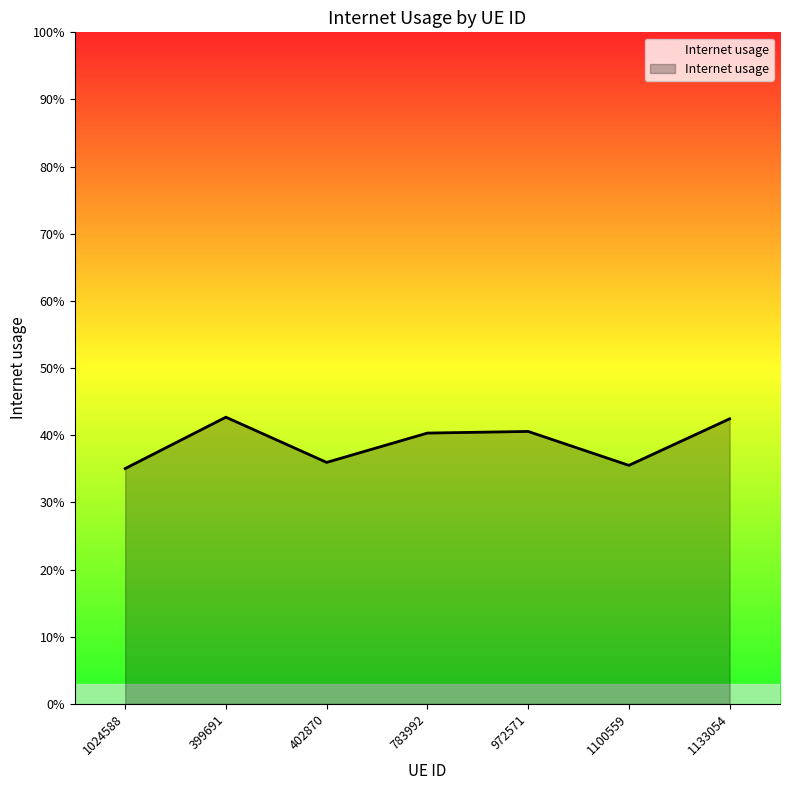

What position from the left is 402870?

3